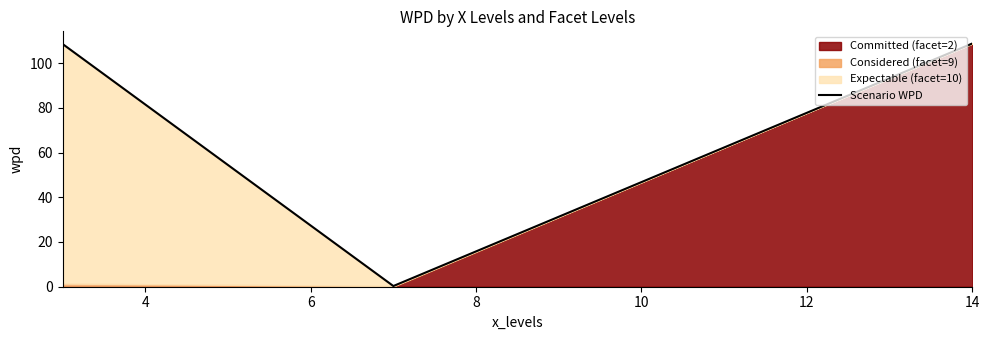

How many values in the Scenario WPD series are below 108?

1